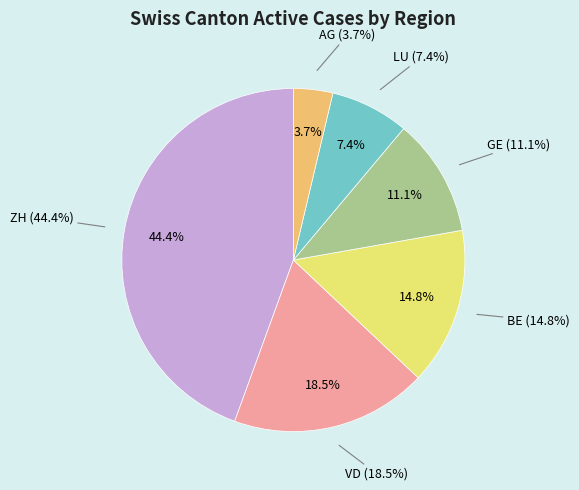

What portion of the pie excludes GE?

88.9%